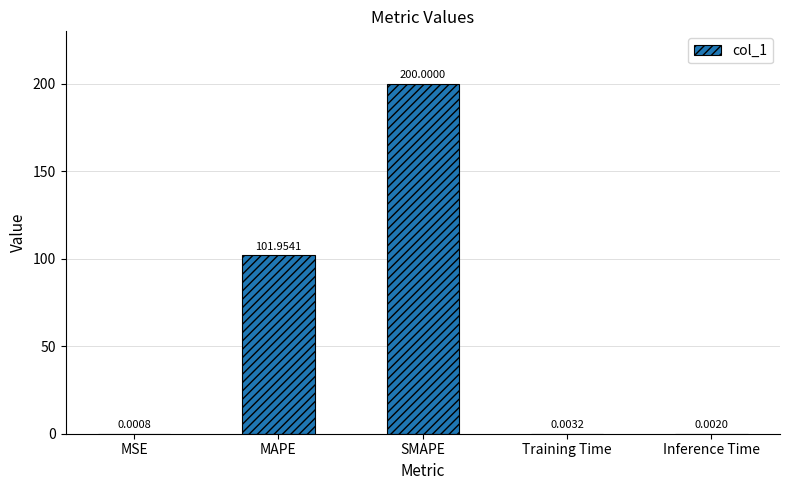

What is the sum of all values?

302.0